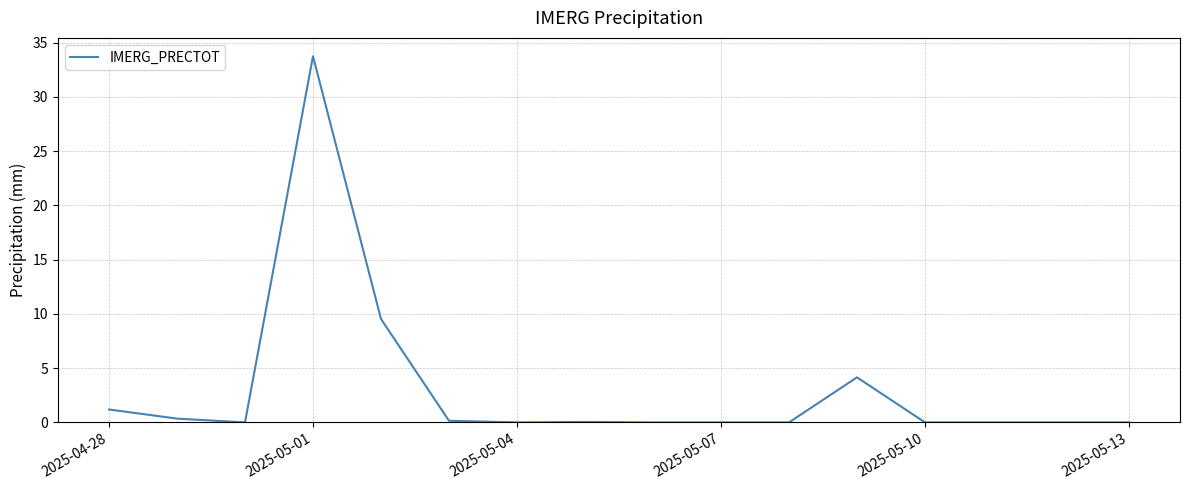

What is the greatest value displayed?

33.7